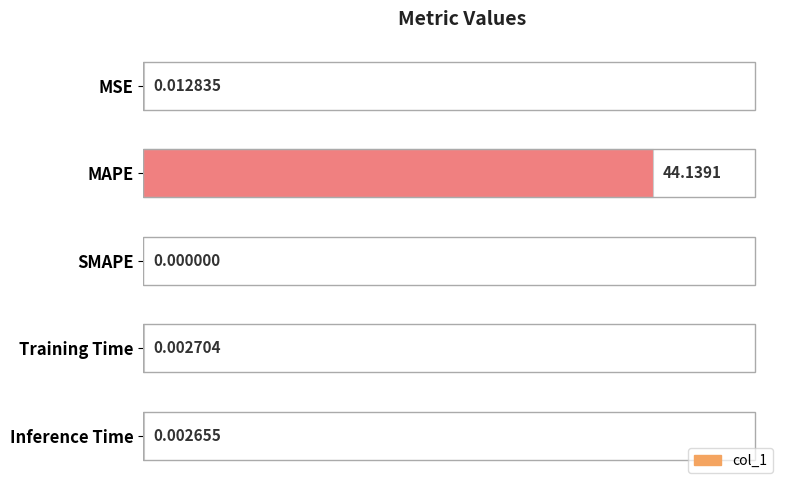

Which label corresponds to the largest value in the chart?

MAPE